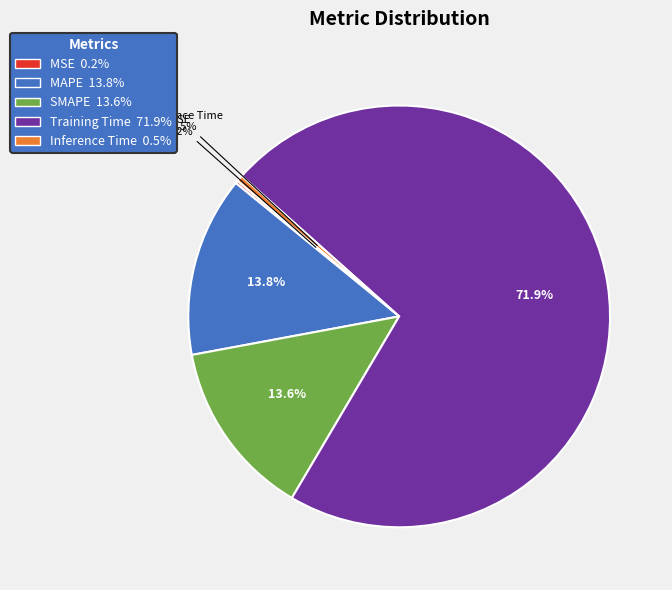

Is there any slice that represents more than half of the pie?

Yes